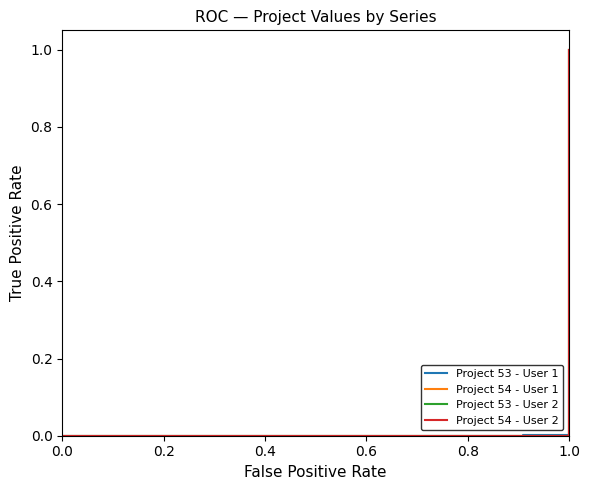

Is this an area chart (filled region under the line)?

No